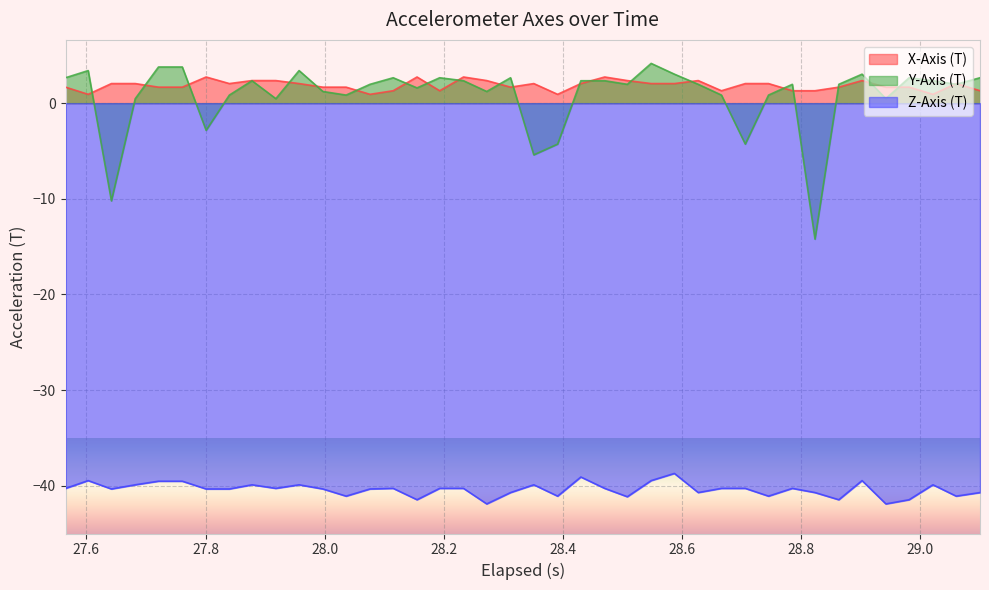

What is the average value of the X-Axis (T) series?

1.9